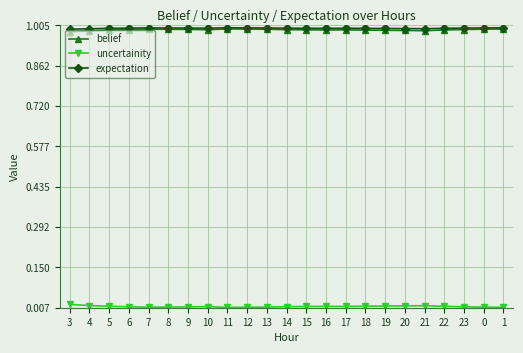

True or false: expectation and uncertainity cross at least once.

False